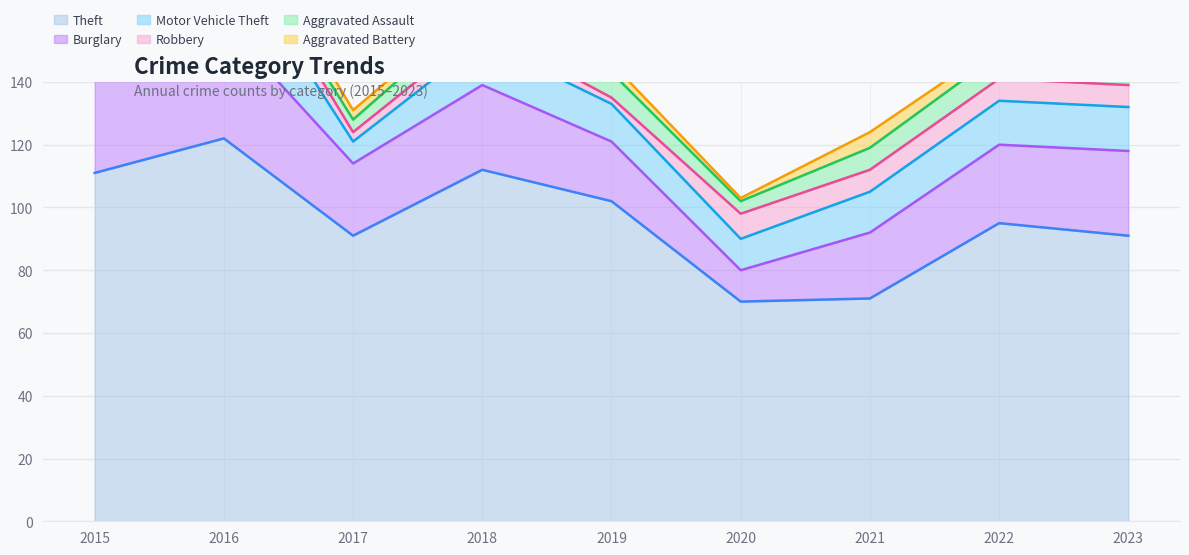

What is the minimum value for Theft?

70